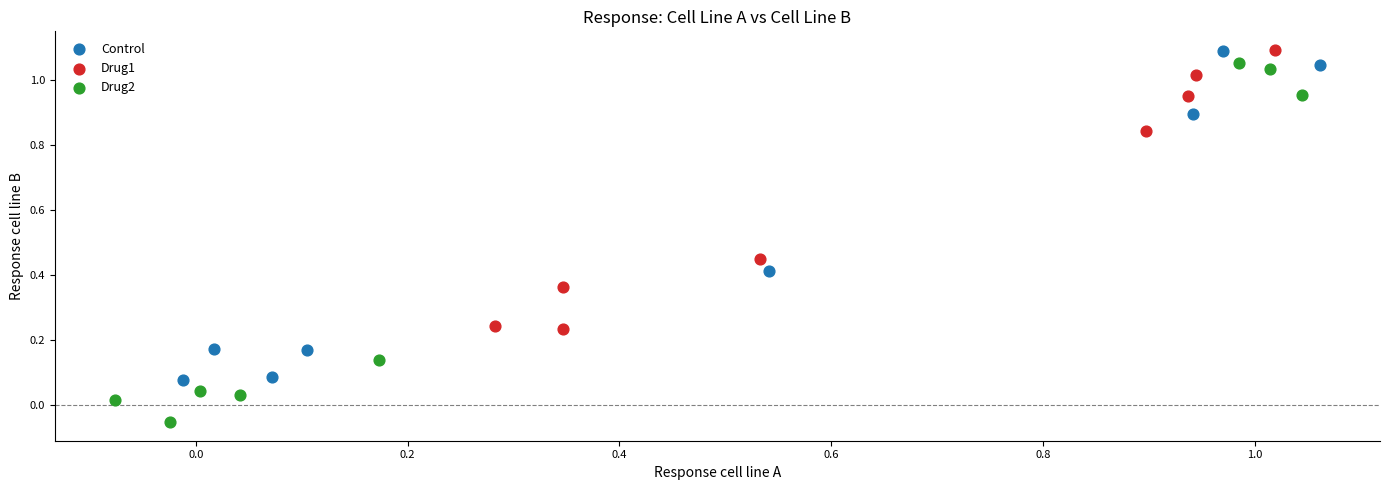

Which series reaches the minimum Y coordinate?

Drug2